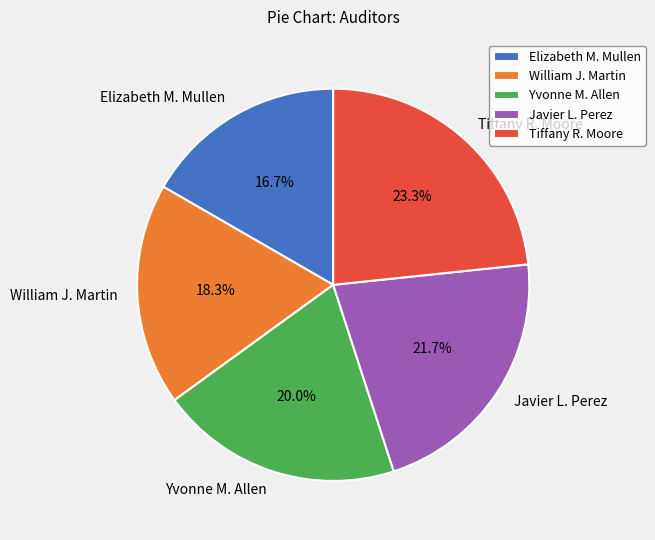

Which slice is the largest?

Tiffany R. Moore